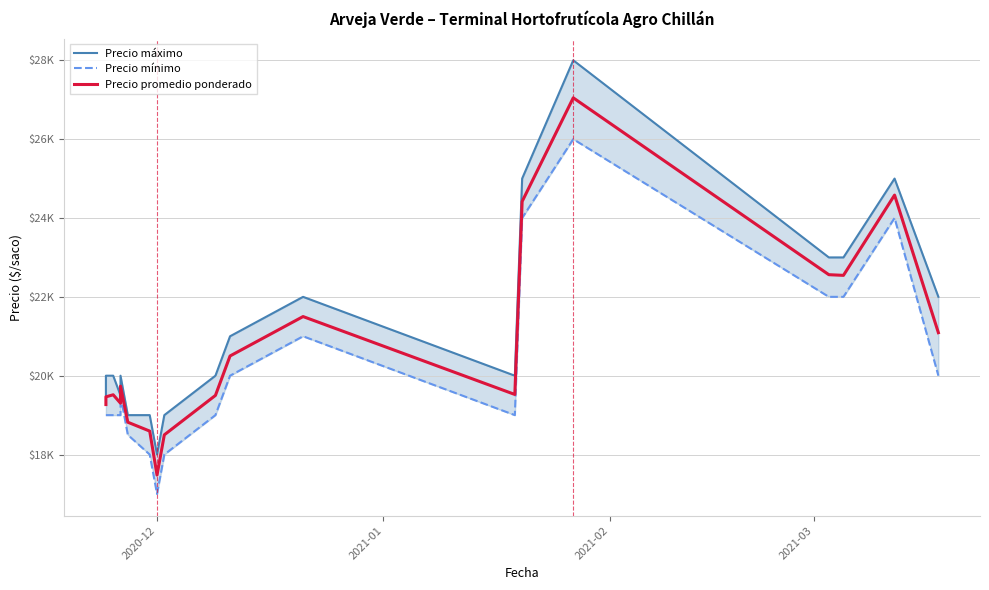

True or false: Precio promedio ponderado has more than 0 interior local peaks.

True